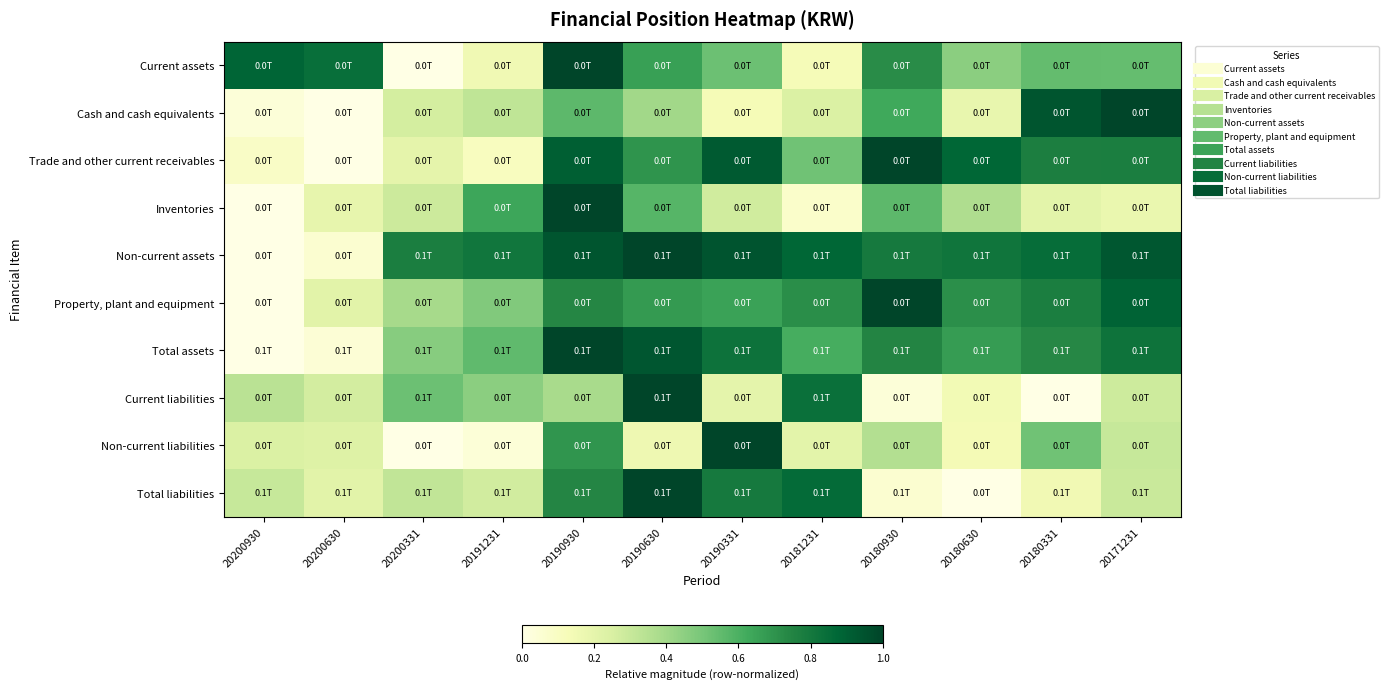

Reading left to right, transcribe all the data shown in this chart.

Current assets: 20200930=0.9	20200630=0.8	20200331=0.0	20191231=0.2	20190930=1.0	20190630=0.7	20190331=0.5	20181231=0.1	20180930=0.7	20180630=0.5	20180331=0.5	20171231=0.5
Cash and cash equivalents: 20200930=0.0	20200630=0.0	20200331=0.3	20191231=0.3	20190930=0.6	20190630=0.4	20190331=0.1	20181231=0.2	20180930=0.6	20180630=0.2	20180331=0.9	20171231=1.0
Trade and other current receivables: 20200930=0.1	20200630=0.0	20200331=0.2	20191231=0.1	20190930=0.9	20190630=0.7	20190331=0.9	20181231=0.5	20180930=1.0	20180630=0.9	20180331=0.8	20171231=0.8
Inventories: 20200930=0.0	20200630=0.2	20200331=0.3	20191231=0.6	20190930=1.0	20190630=0.6	20190331=0.3	20181231=0.1	20180930=0.6	20180630=0.4	20180331=0.2	20171231=0.2
Non-current assets: 20200930=0.0	20200630=0.1	20200331=0.8	20191231=0.8	20190930=0.9	20190630=1.0	20190331=0.9	20181231=0.9	20180930=0.8	20180630=0.8	20180331=0.8	20171231=0.9
Property, plant and equipment: 20200930=0.0	20200630=0.2	20200331=0.4	20191231=0.5	20190930=0.7	20190630=0.7	20190331=0.6	20181231=0.7	20180930=1.0	20180630=0.7	20180331=0.8	20171231=0.9
Total assets: 20200930=0.0	20200630=0.0	20200331=0.5	20191231=0.6	20190930=1.0	20190630=0.9	20190331=0.8	20181231=0.6	20180930=0.7	20180630=0.7	20180331=0.7	20171231=0.8
Current liabilities: 20200930=0.3	20200630=0.3	20200331=0.5	20191231=0.5	20190930=0.4	20190630=1.0	20190331=0.2	20181231=0.8	20180930=0.0	20180630=0.1	20180331=0.0	20171231=0.3
Non-current liabilities: 20200930=0.2	20200630=0.2	20200331=0.0	20191231=0.0	20190930=0.7	20190630=0.2	20190331=1.0	20181231=0.2	20180930=0.4	20180630=0.1	20180331=0.5	20171231=0.3
Total liabilities: 20200930=0.3	20200630=0.2	20200331=0.3	20191231=0.3	20190930=0.7	20190630=1.0	20190331=0.8	20181231=0.9	20180930=0.1	20180630=0.0	20180331=0.2	20171231=0.3